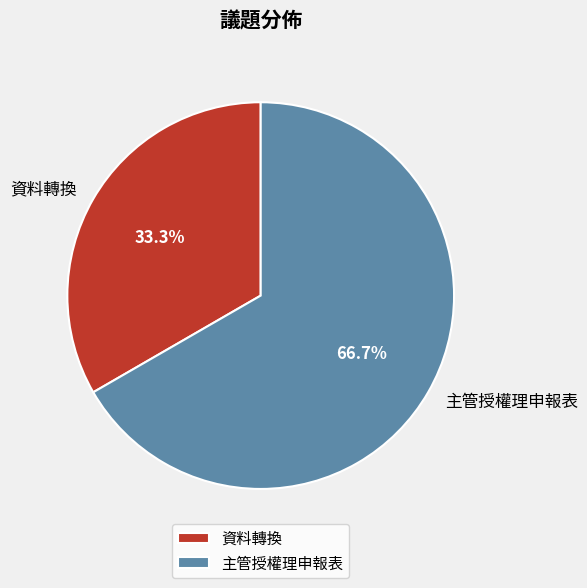

To the nearest percent, what portion does 主管授權理申報表 represent?

67%